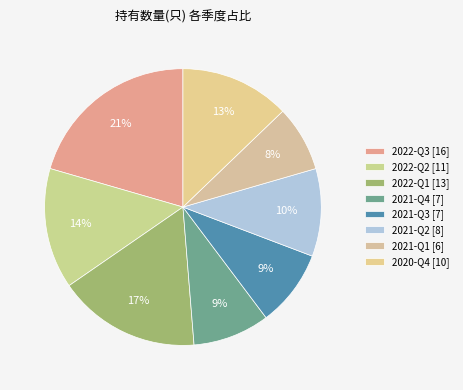

How many slices are in this pie chart?

8